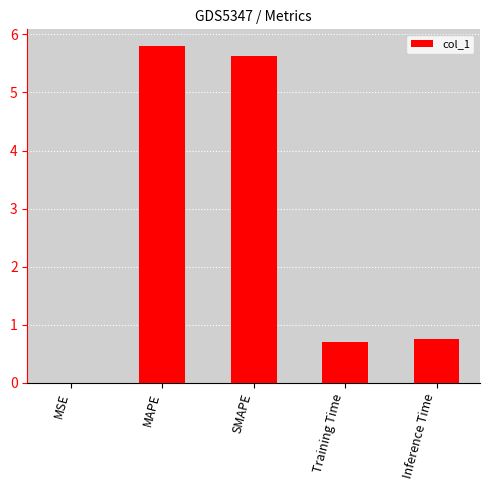

What is the sum of all values?

12.9